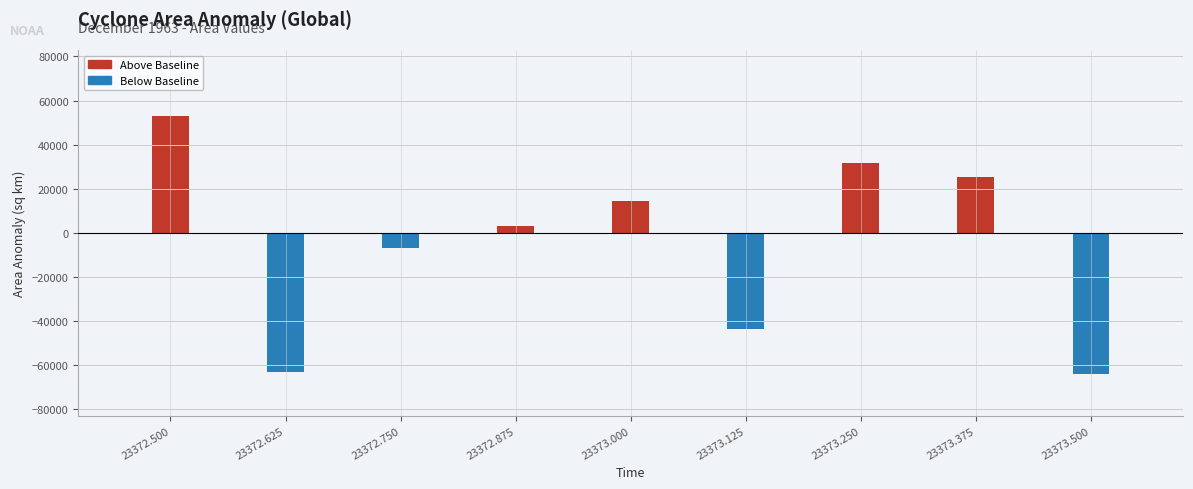

Are the bars horizontal?

No